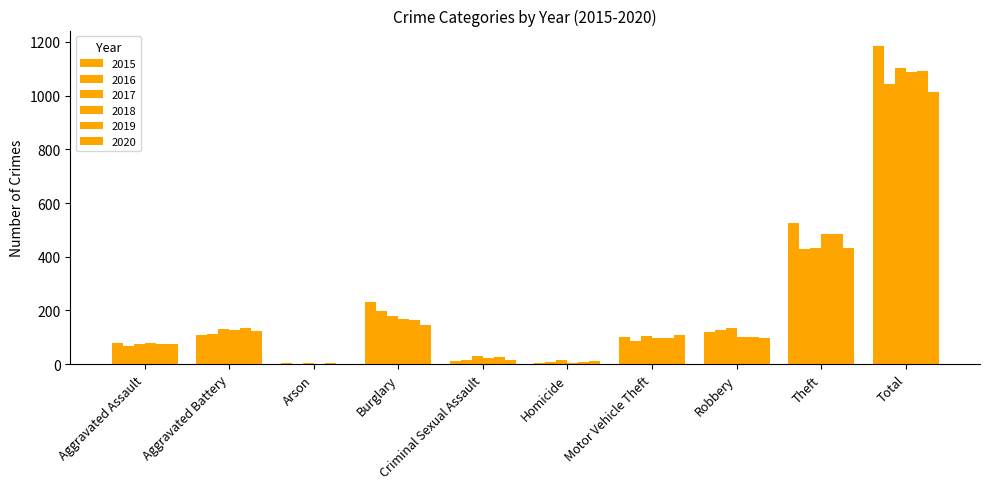

Are the bars grouped side by side (vs. stacked)?

Yes